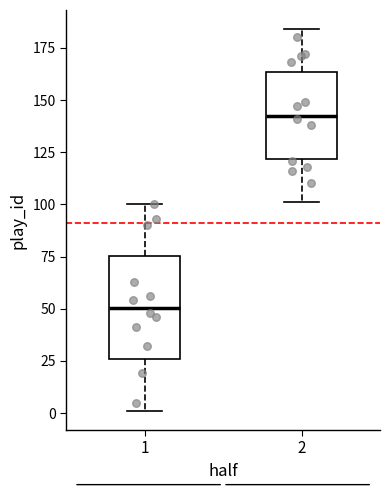

Where does the lower whisker of the box at x = 1 end on the y-axis? The values are not printed on the chart, so give them approximately, as read against the axis.

0